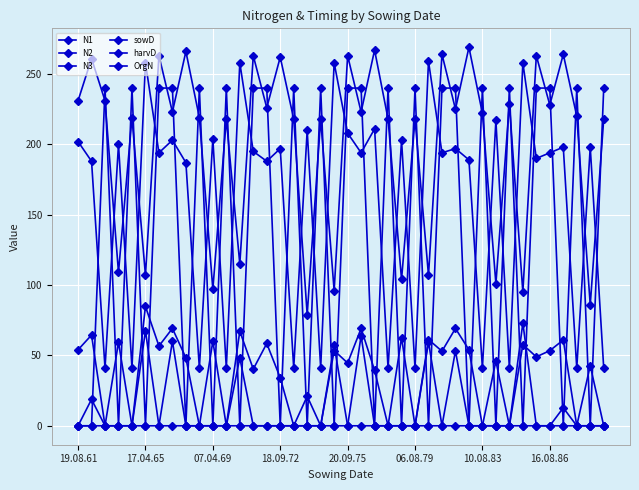

Is this an area chart (filled region under the line)?

No